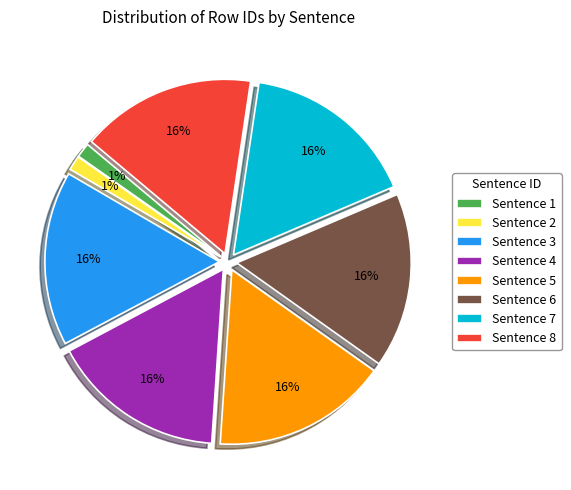

Is the sum of Sentence 1 and Sentence 5 greater than half?

No